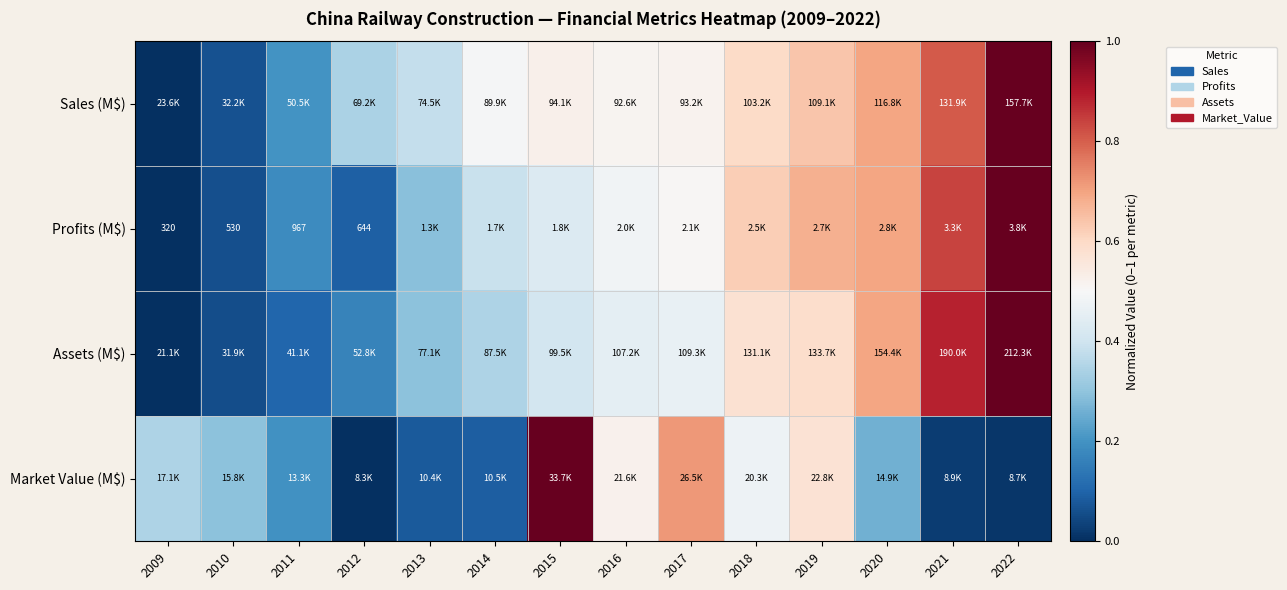

How many values in the Market Value (M$) series exceed 0?

13